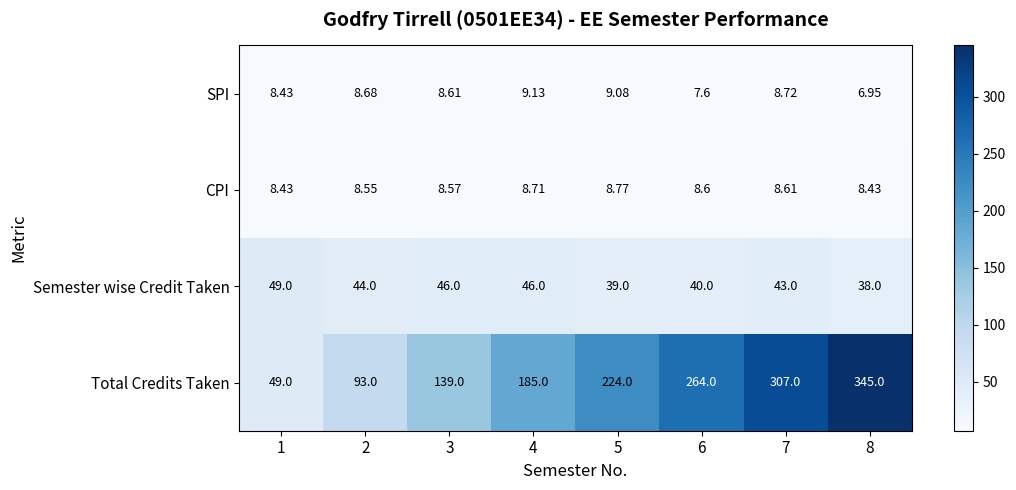

Which series has the largest range (max minus min)?

Total Credits Taken